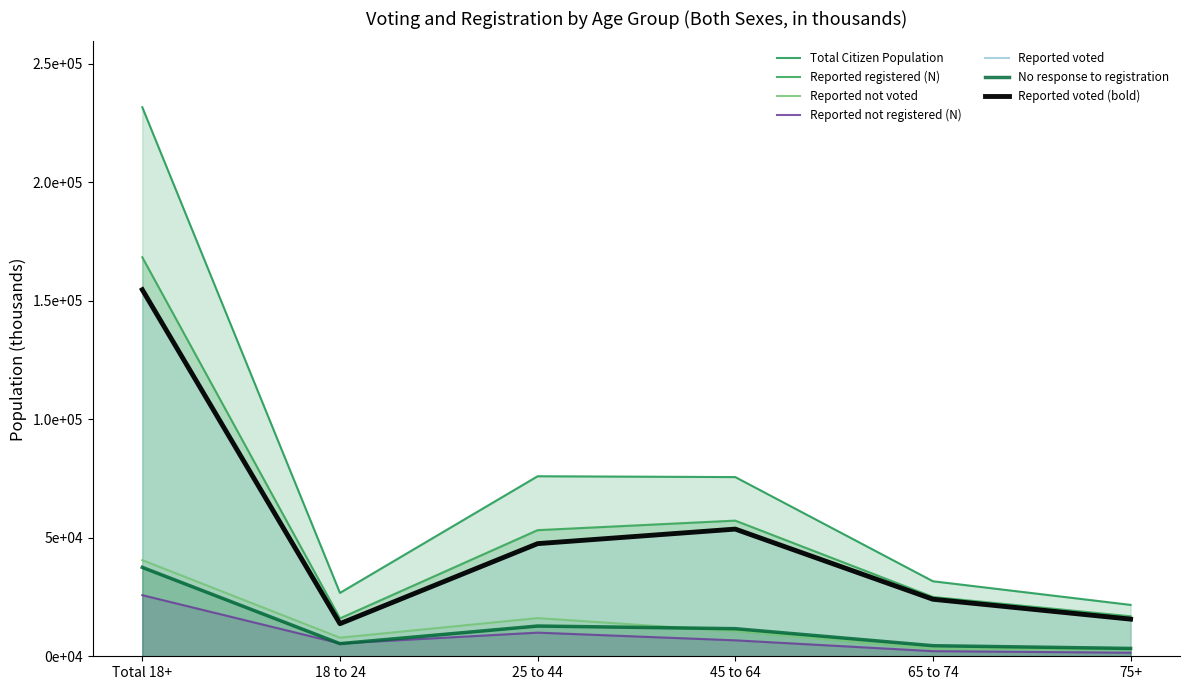

True or false: No response to registration and Reported registered (N) intersect in this chart.

False